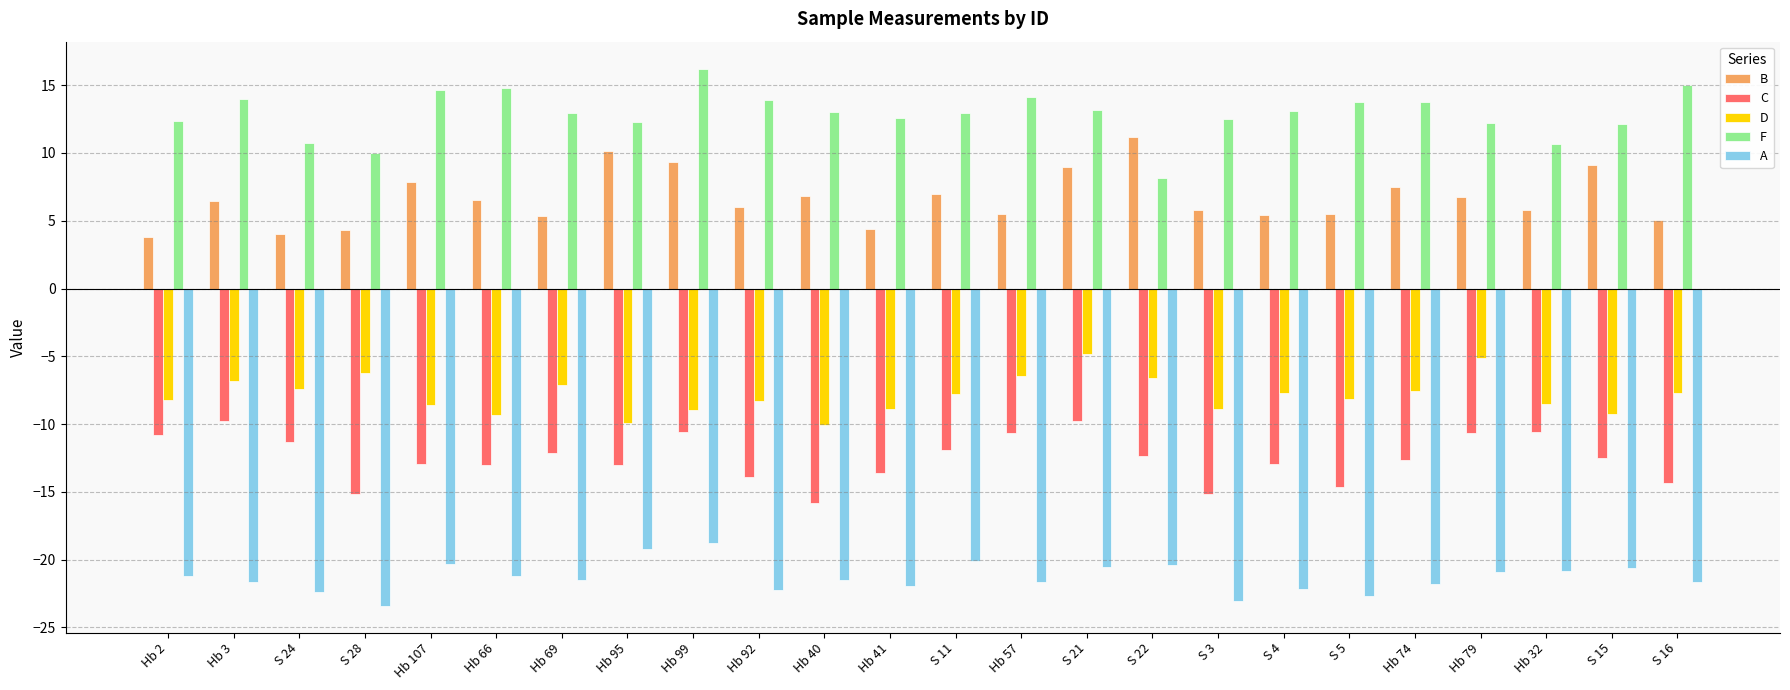

List the series in order of their peak value, lowest first.

A, C, D, B, F